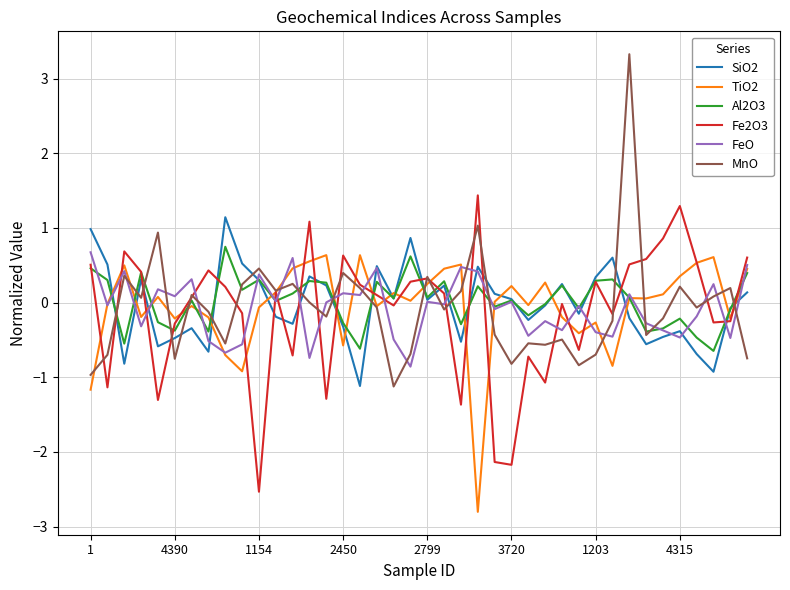

What is the maximum value shown in the chart?

3.3